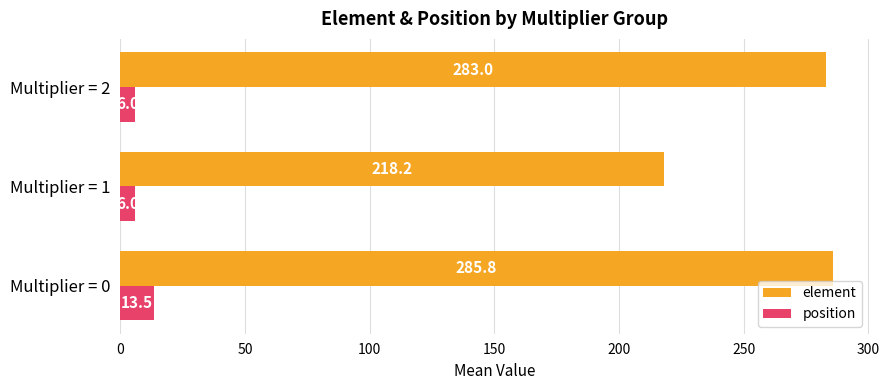

At Multiplier = 1, list the series in order from largest to smallest.

element, position